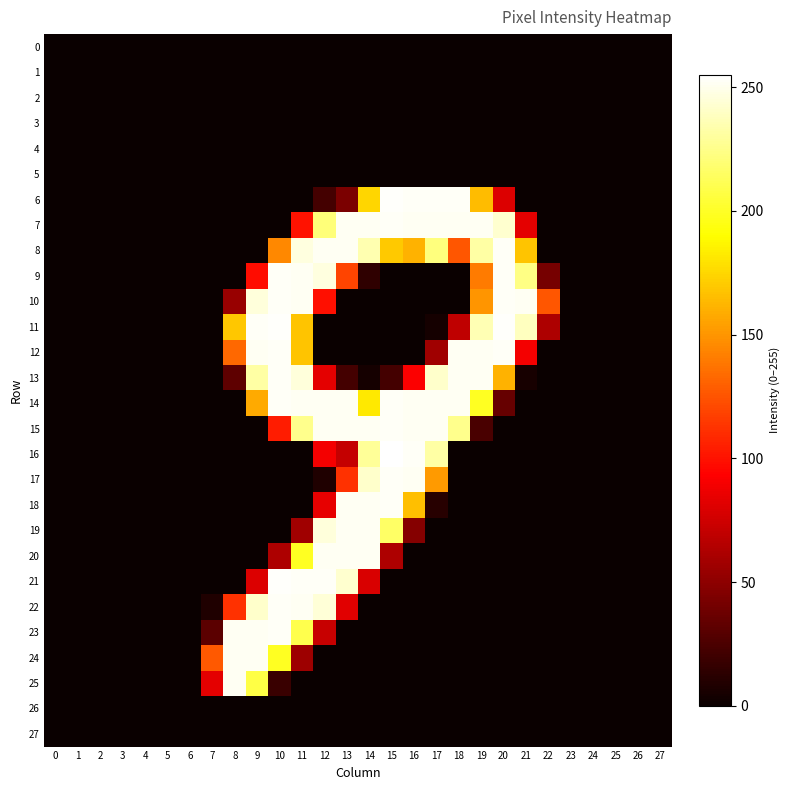

Reading left to right, list all the values displayed in this chart.

0: 0=0	1=0	2=0	3=0	4=0	5=0	6=0	7=0	8=0	9=0	10=0	11=0	12=0	13=0	14=0	15=0	16=0	17=0	18=0	19=0	20=0	21=0	22=0	23=0	24=0	25=0	26=0	27=0
1: 0=0	1=0	2=0	3=0	4=0	5=0	6=0	7=0	8=0	9=0	10=0	11=0	12=0	13=0	14=0	15=0	16=0	17=0	18=0	19=0	20=0	21=0	22=0	23=0	24=0	25=0	26=0	27=0
2: 0=0	1=0	2=0	3=0	4=0	5=0	6=0	7=0	8=0	9=0	10=0	11=0	12=0	13=0	14=0	15=0	16=0	17=0	18=0	19=0	20=0	21=0	22=0	23=0	24=0	25=0	26=0	27=0
3: 0=0	1=0	2=0	3=0	4=0	5=0	6=0	7=0	8=0	9=0	10=0	11=0	12=0	13=0	14=0	15=0	16=0	17=0	18=0	19=0	20=0	21=0	22=0	23=0	24=0	25=0	26=0	27=0
4: 0=0	1=0	2=0	3=0	4=0	5=0	6=0	7=0	8=0	9=0	10=0	11=0	12=0	13=0	14=0	15=0	16=0	17=0	18=0	19=0	20=0	21=0	22=0	23=0	24=0	25=0	26=0	27=0
5: 0=0	1=0	2=0	3=0	4=0	5=0	6=0	7=0	8=0	9=0	10=0	11=0	12=0	13=0	14=0	15=0	16=0	17=0	18=0	19=0	20=0	21=0	22=0	23=0	24=0	25=0	26=0	27=0
6: 0=0	1=0	2=0	3=0	4=0	5=0	6=0	7=0	8=0	9=0	10=0	11=0	12=22	13=43	14=175	15=254	16=253	17=253	18=253	19=165	20=80	21=0	22=0	23=0	24=0	25=0	26=0	27=0
7: 0=0	1=0	2=0	3=0	4=0	5=0	6=0	7=0	8=0	9=0	10=0	11=100	12=221	13=252	14=252	15=253	16=252	17=252	18=252	19=252	20=243	21=83	22=0	23=0	24=0	25=0	26=0	27=0
8: 0=0	1=0	2=0	3=0	4=0	5=0	6=0	7=0	8=0	9=0	10=145	11=247	12=252	13=252	14=235	15=170	16=161	17=222	18=126	19=232	20=253	21=168	22=0	23=0	24=0	25=0	26=0	27=0
9: 0=0	1=0	2=0	3=0	4=0	5=0	6=0	7=0	8=0	9=98	10=253	11=252	12=247	13=119	14=14	15=0	16=0	17=0	18=0	19=140	20=253	21=224	22=41	23=0	24=0	25=0	26=0	27=0
10: 0=0	1=0	2=0	3=0	4=0	5=0	6=0	7=0	8=54	9=246	10=253	11=252	12=99	13=0	14=0	15=0	16=0	17=0	18=0	19=150	20=253	21=252	22=126	23=0	24=0	25=0	26=0	27=0
11: 0=0	1=0	2=0	3=0	4=0	5=0	6=0	7=0	8=169	9=253	10=254	11=168	12=0	13=0	14=0	15=0	16=0	17=4	18=69	19=236	20=254	21=239	22=62	23=0	24=0	25=0	26=0	27=0
12: 0=0	1=0	2=0	3=0	4=0	5=0	6=0	7=0	8=133	9=252	10=253	11=168	12=0	13=0	14=0	15=0	16=0	17=57	18=252	19=252	20=253	21=89	22=0	23=0	24=0	25=0	26=0	27=0
13: 0=0	1=0	2=0	3=0	4=0	5=0	6=0	7=0	8=32	9=232	10=253	11=246	12=83	13=22	14=4	15=22	16=92	17=242	18=252	19=252	20=161	21=5	22=0	23=0	24=0	25=0	26=0	27=0
14: 0=0	1=0	2=0	3=0	4=0	5=0	6=0	7=0	8=0	9=158	10=253	11=252	12=252	13=252	14=182	15=253	16=252	17=252	18=252	19=199	20=35	21=0	22=0	23=0	24=0	25=0	26=0	27=0
15: 0=0	1=0	2=0	3=0	4=0	5=0	6=0	7=0	8=0	9=0	10=104	11=226	12=252	13=252	14=252	15=253	16=252	17=252	18=226	19=24	20=0	21=0	22=0	23=0	24=0	25=0	26=0	27=0
16: 0=0	1=0	2=0	3=0	4=0	5=0	6=0	7=0	8=0	9=0	10=0	11=0	12=89	13=71	14=229	15=255	16=253	17=232	18=0	19=0	20=0	21=0	22=0	23=0	24=0	25=0	26=0	27=0
17: 0=0	1=0	2=0	3=0	4=0	5=0	6=0	7=0	8=0	9=0	10=0	11=0	12=8	13=112	14=242	15=253	16=252	17=152	18=0	19=0	20=0	21=0	22=0	23=0	24=0	25=0	26=0	27=0
18: 0=0	1=0	2=0	3=0	4=0	5=0	6=0	7=0	8=0	9=0	10=0	11=0	12=84	13=252	14=252	15=253	16=166	17=11	18=0	19=0	20=0	21=0	22=0	23=0	24=0	25=0	26=0	27=0
19: 0=0	1=0	2=0	3=0	4=0	5=0	6=0	7=0	8=0	9=0	10=0	11=57	12=246	13=252	14=252	15=216	16=47	17=0	18=0	19=0	20=0	21=0	22=0	23=0	24=0	25=0	26=0	27=0
20: 0=0	1=0	2=0	3=0	4=0	5=0	6=0	7=0	8=0	9=0	10=62	11=199	12=252	13=252	14=252	15=62	16=0	17=0	18=0	19=0	20=0	21=0	22=0	23=0	24=0	25=0	26=0	27=0
21: 0=0	1=0	2=0	3=0	4=0	5=0	6=0	7=0	8=0	9=80	10=254	11=253	12=253	13=243	14=79	15=0	16=0	17=0	18=0	19=0	20=0	21=0	22=0	23=0	24=0	25=0	26=0	27=0
22: 0=0	1=0	2=0	3=0	4=0	5=0	6=0	7=8	8=112	9=242	10=253	11=252	12=245	13=82	14=0	15=0	16=0	17=0	18=0	19=0	20=0	21=0	22=0	23=0	24=0	25=0	26=0	27=0
23: 0=0	1=0	2=0	3=0	4=0	5=0	6=0	7=31	8=252	9=252	10=253	11=210	12=72	13=0	14=0	15=0	16=0	17=0	18=0	19=0	20=0	21=0	22=0	23=0	24=0	25=0	26=0	27=0
24: 0=0	1=0	2=0	3=0	4=0	5=0	6=0	7=127	8=252	9=252	10=199	11=56	12=0	13=0	14=0	15=0	16=0	17=0	18=0	19=0	20=0	21=0	22=0	23=0	24=0	25=0	26=0	27=0
25: 0=0	1=0	2=0	3=0	4=0	5=0	6=0	7=83	8=252	9=208	10=18	11=0	12=0	13=0	14=0	15=0	16=0	17=0	18=0	19=0	20=0	21=0	22=0	23=0	24=0	25=0	26=0	27=0
26: 0=0	1=0	2=0	3=0	4=0	5=0	6=0	7=0	8=0	9=0	10=0	11=0	12=0	13=0	14=0	15=0	16=0	17=0	18=0	19=0	20=0	21=0	22=0	23=0	24=0	25=0	26=0	27=0
27: 0=0	1=0	2=0	3=0	4=0	5=0	6=0	7=0	8=0	9=0	10=0	11=0	12=0	13=0	14=0	15=0	16=0	17=0	18=0	19=0	20=0	21=0	22=0	23=0	24=0	25=0	26=0	27=0